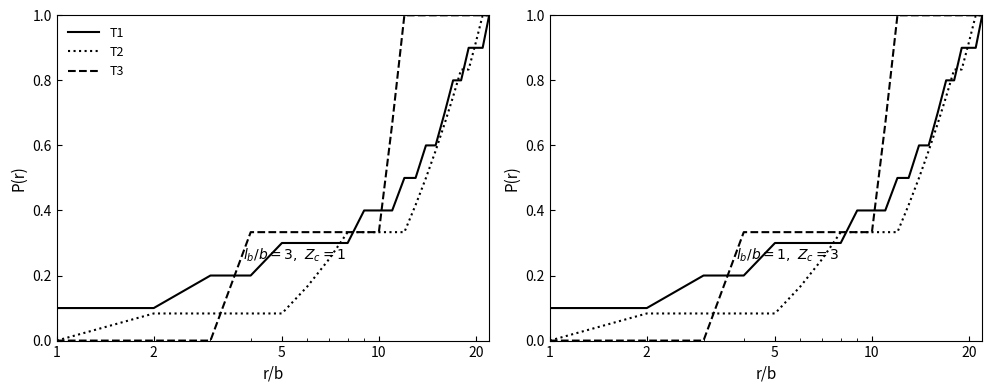

True or false: T3 has more than 2 points higher than both neighbors.

False